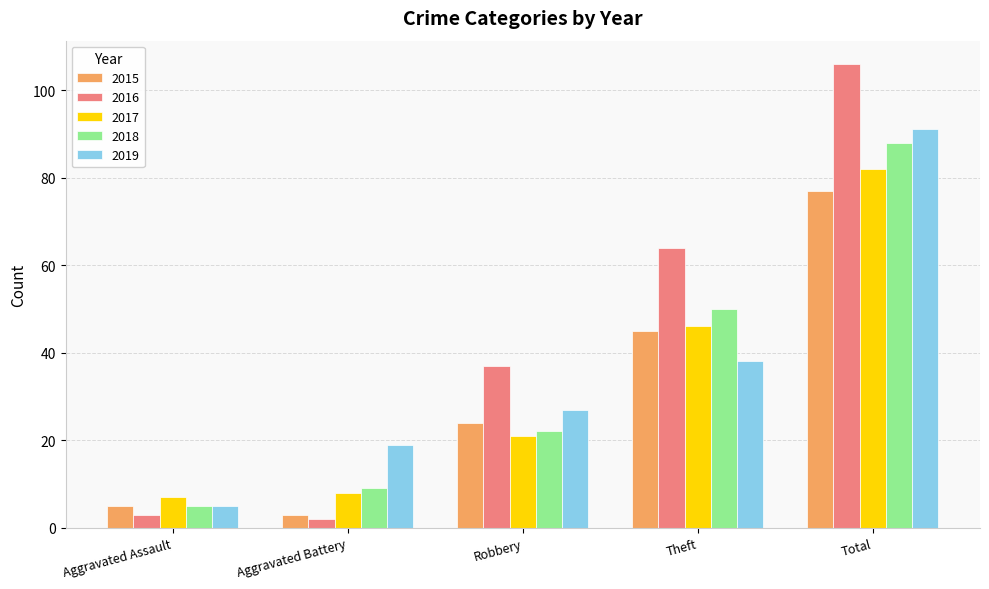

What is the sum of all 2016 values?

212